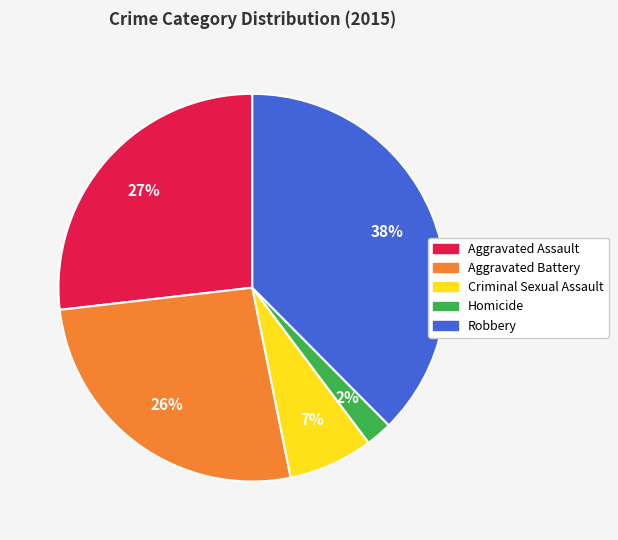

To the nearest percent, what is the average slice percentage?

20%